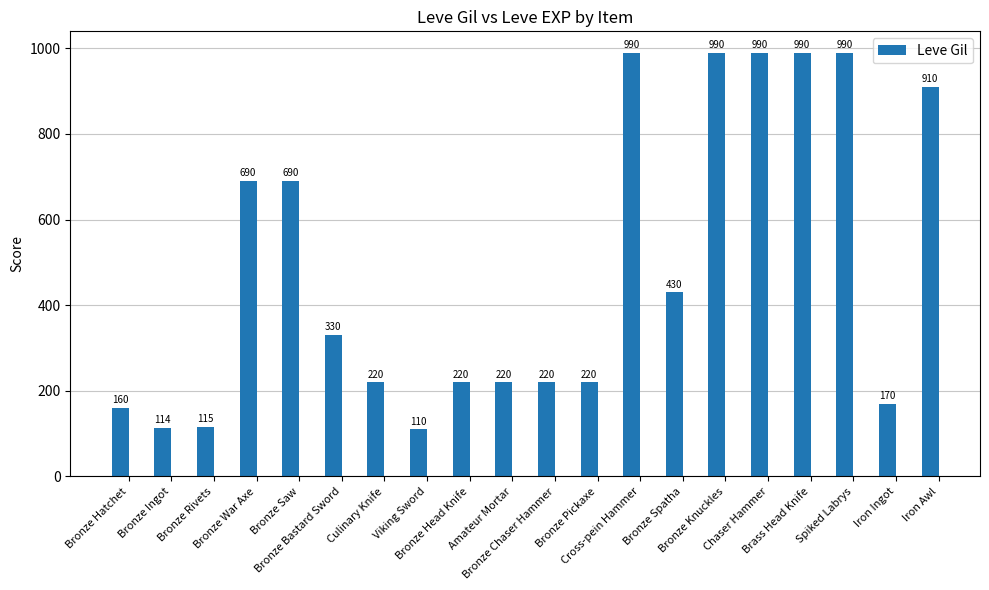

Reading left to right, extract all data points from this chart.

160	114	115	690	690	330	220	110	220	220	220	220	990	430	990	990	990	990	170	910